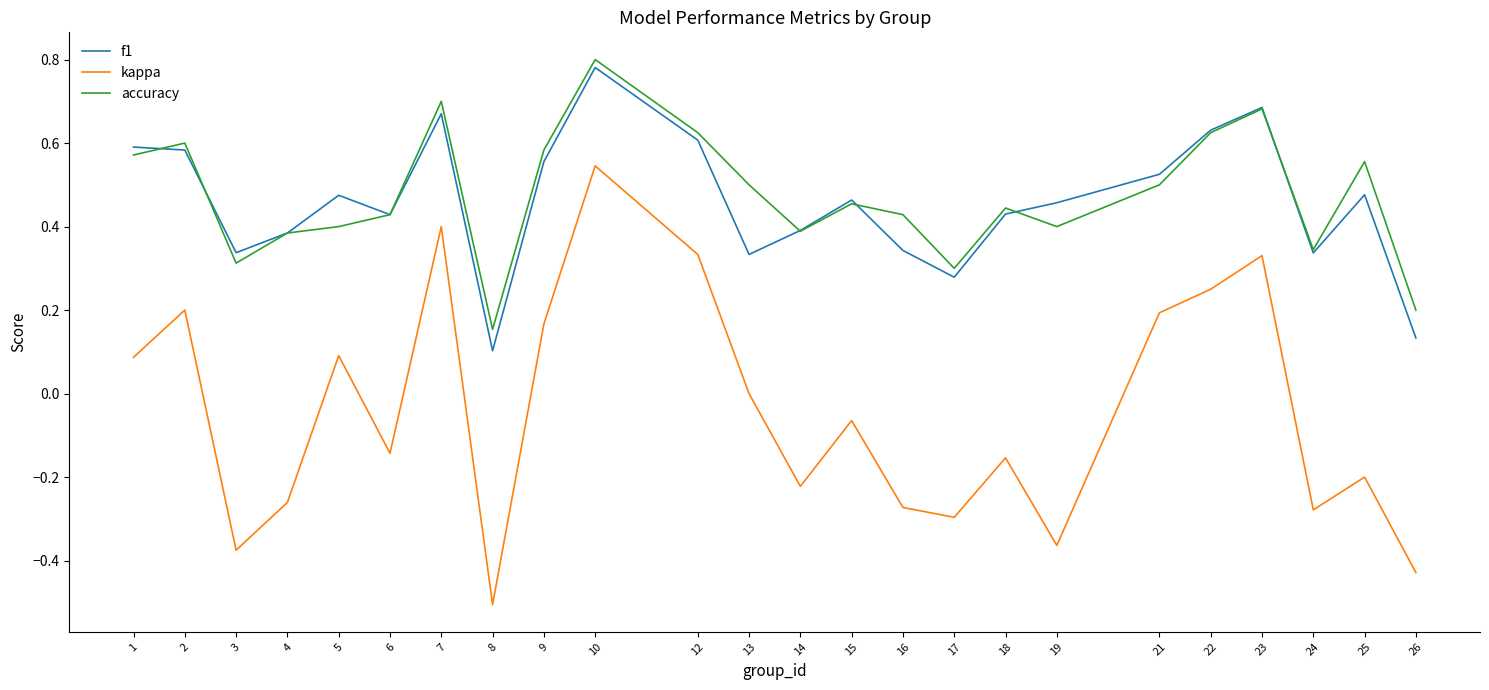

What is the minimum value shown in the chart?

-0.5